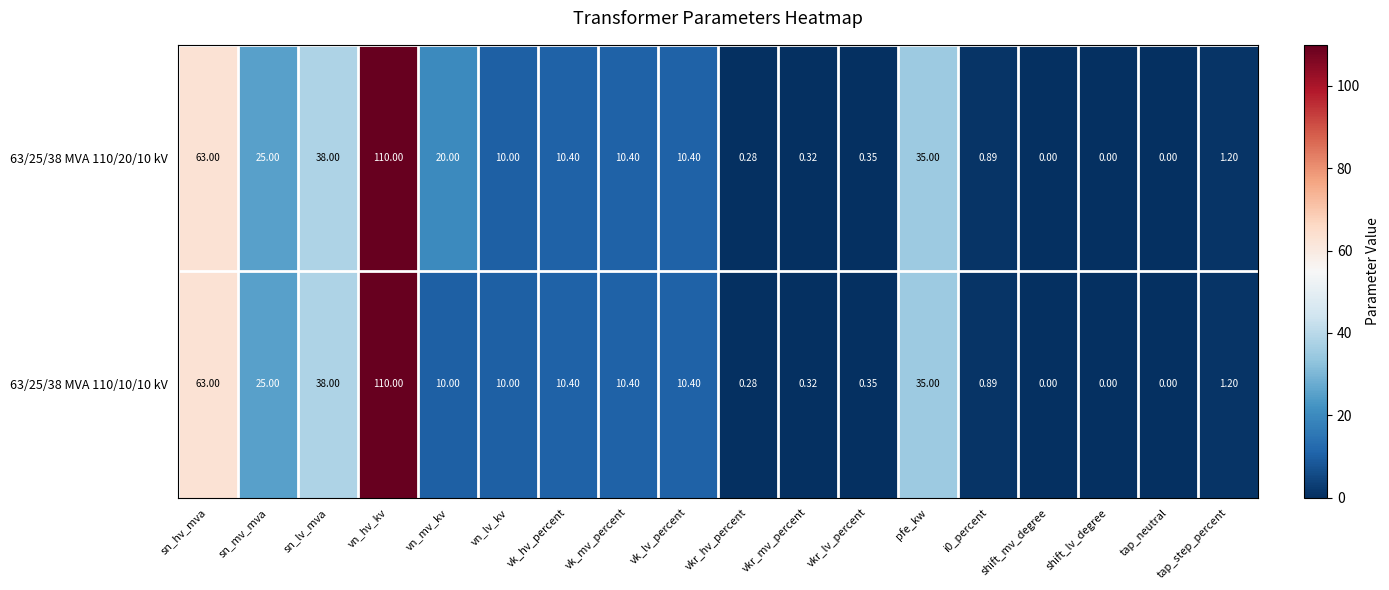

Which category has the highest value in the 63/25/38 MVA 110/10/10 kV series?

vn_hv_kv